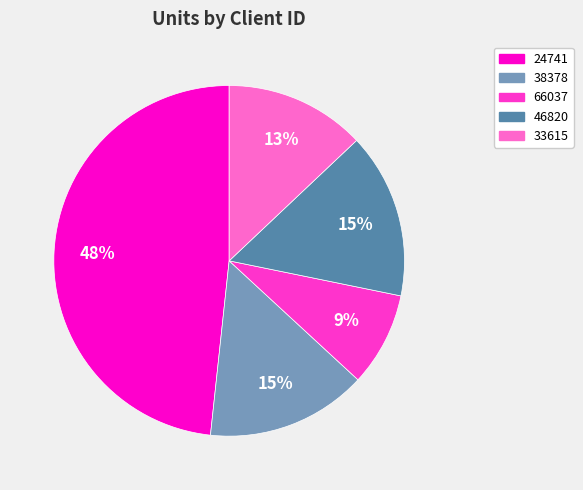

Is it true that 38378 is 22% of the pie?

False